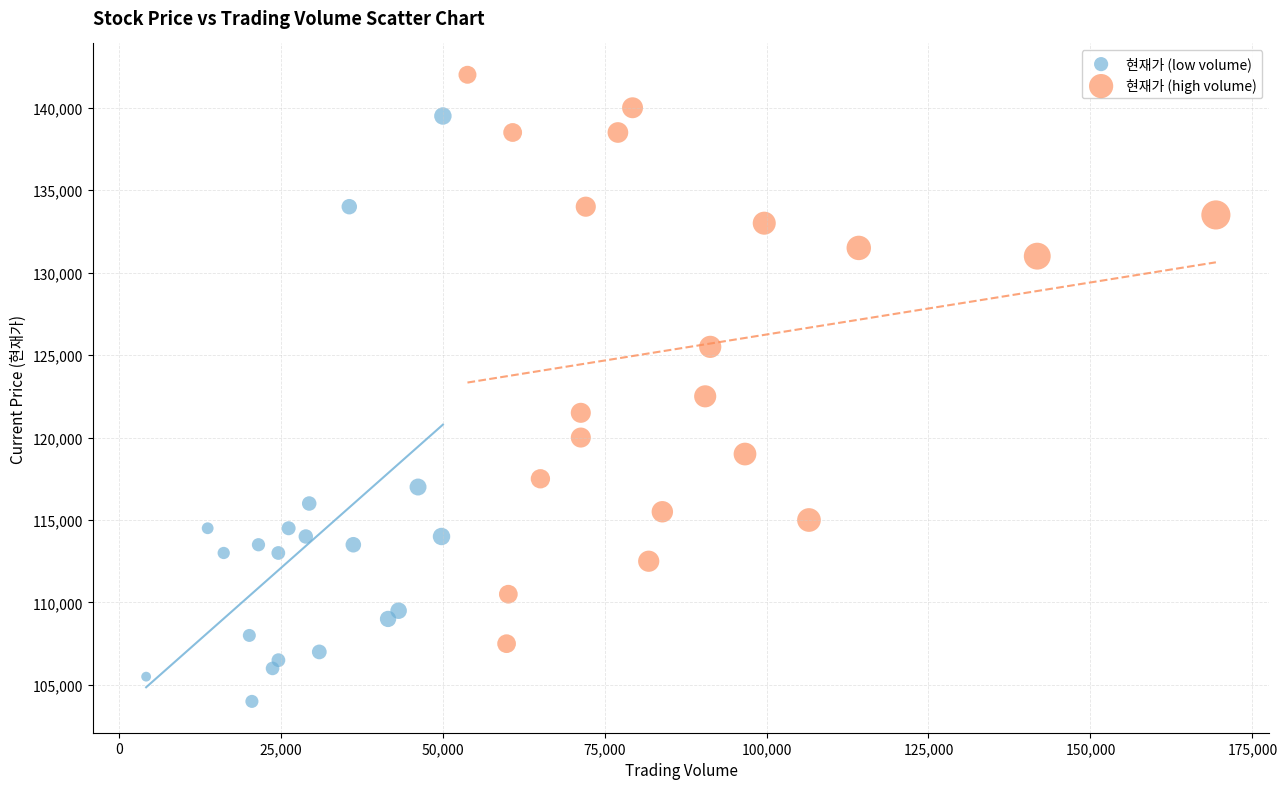

Which series contains the lowest Y value?

현재가 (low volume)